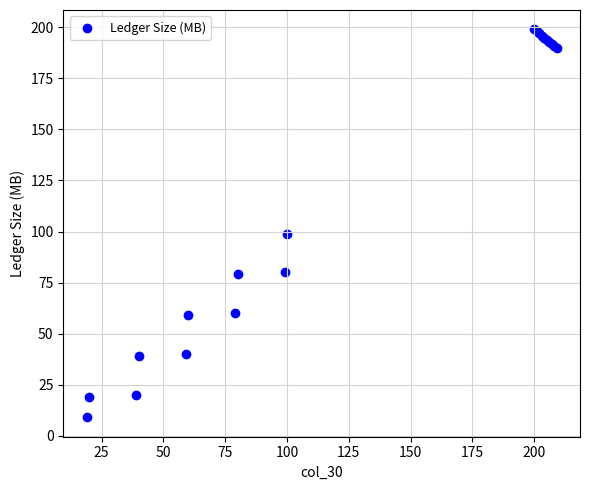

What Y value in the scatter plot is closest to 104?

99.0